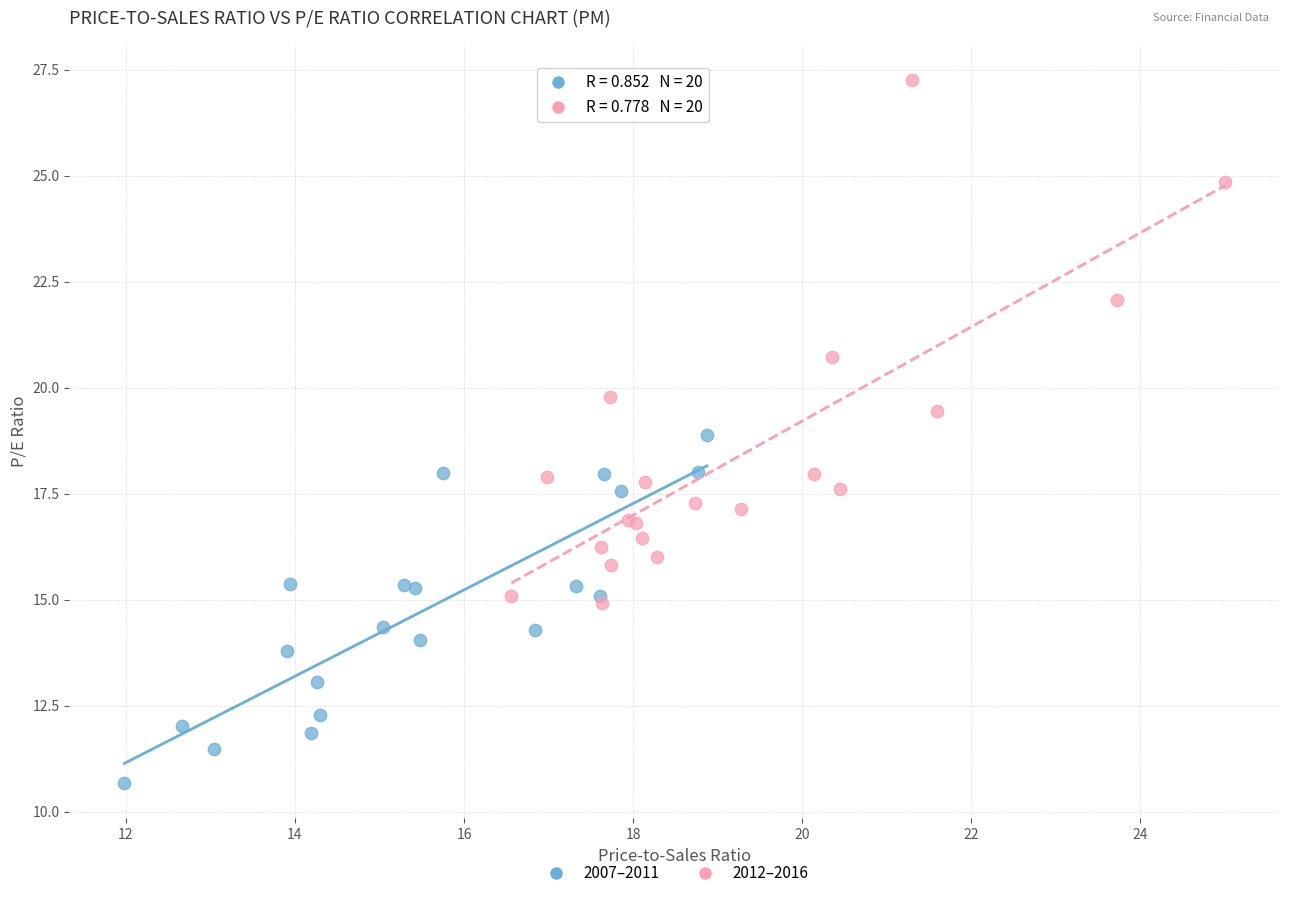

Which series has the largest Y range (max minus min)?

2012–2016